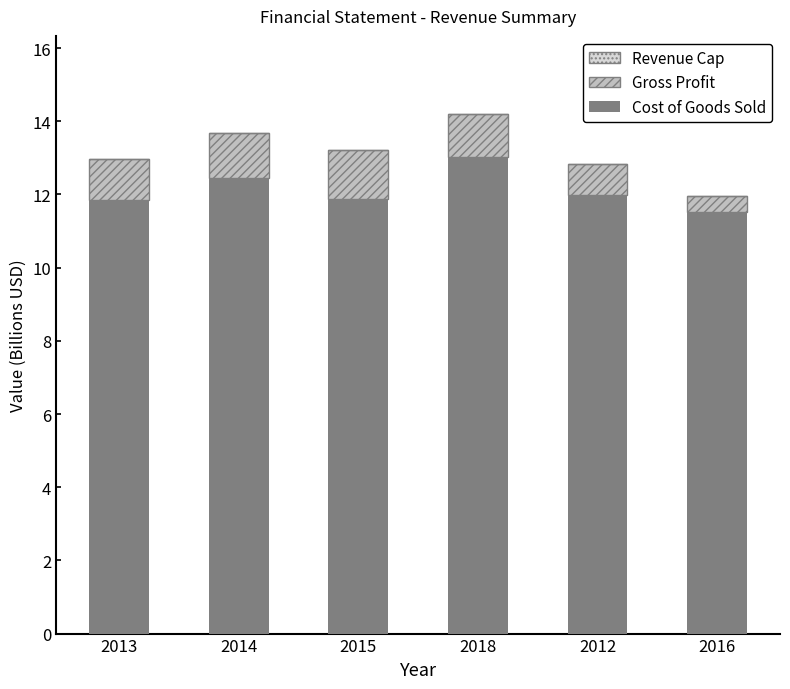

True or false: Cost of Goods Sold has a value of 6.4 at 2016.

False